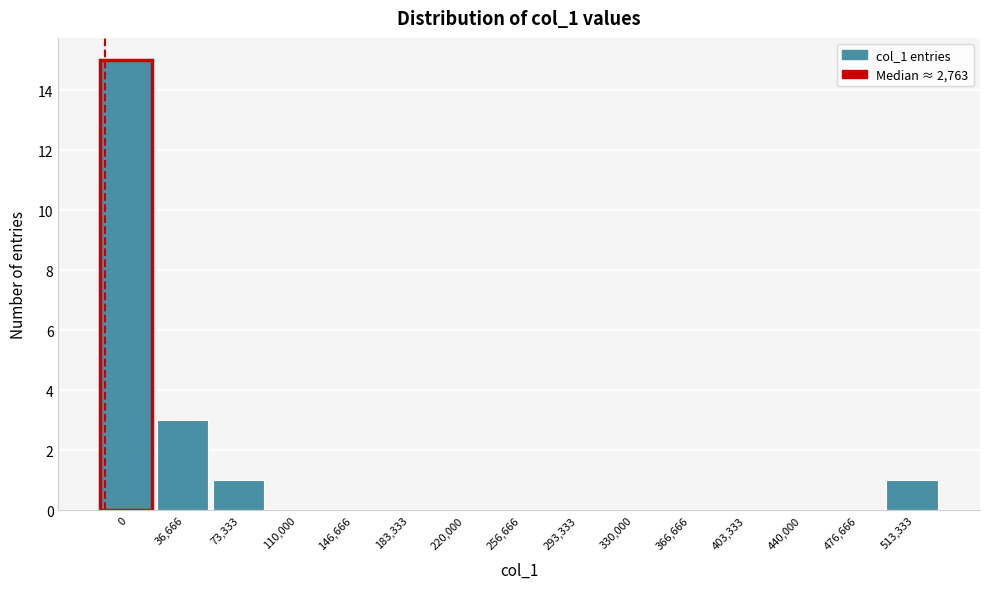

Reading right to left, transcribe all the data shown in this chart.

513,333=1	476,666=0	440,000=0	403,333=0	366,666=0	330,000=0	293,333=0	256,666=0	220,000=0	183,333=0	146,666=0	110,000=0	73,333=1	36,666=3	0=15